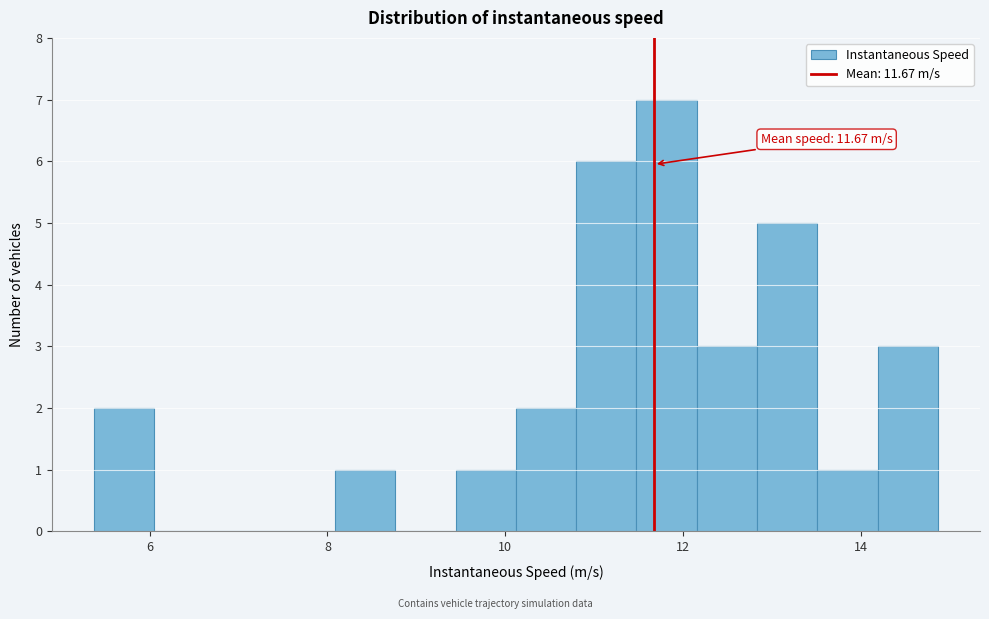

Read against the x-axis, roughly where is the centre of the tallest bar?

11.8